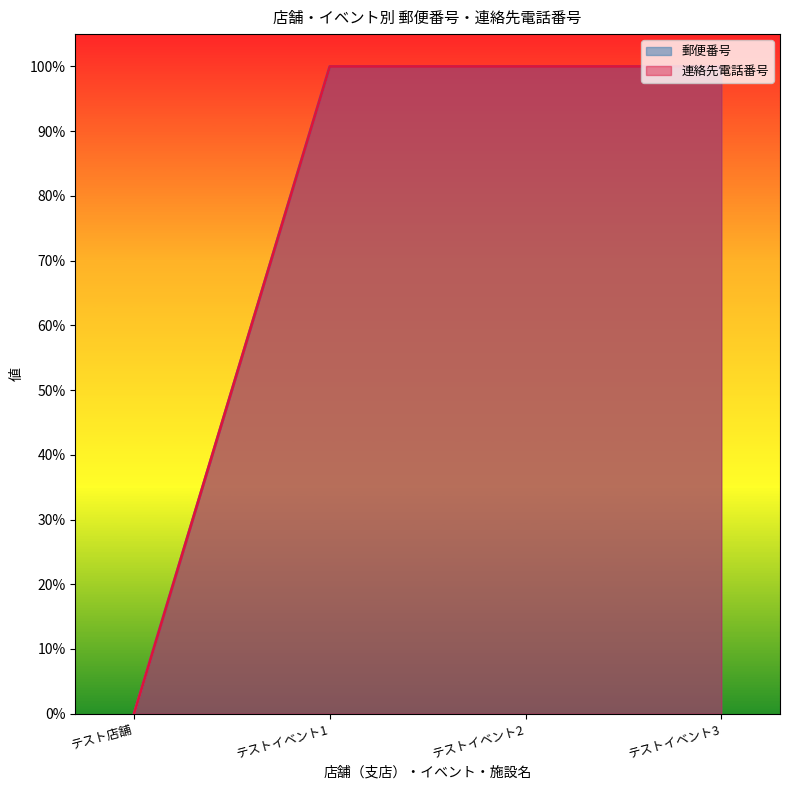

Between テストイベント1 and テストイベント2, which series saw the biggest shift?

郵便番号